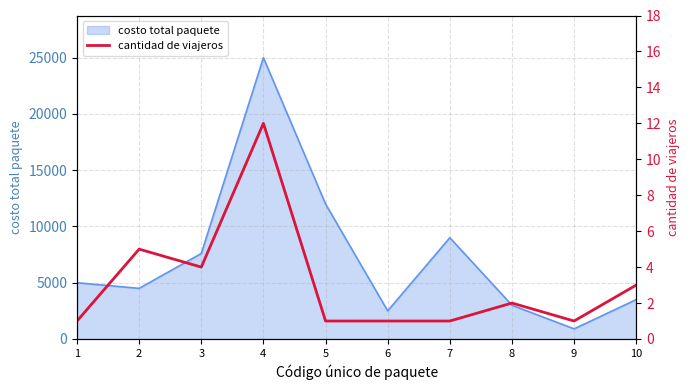

What is the average value?

3